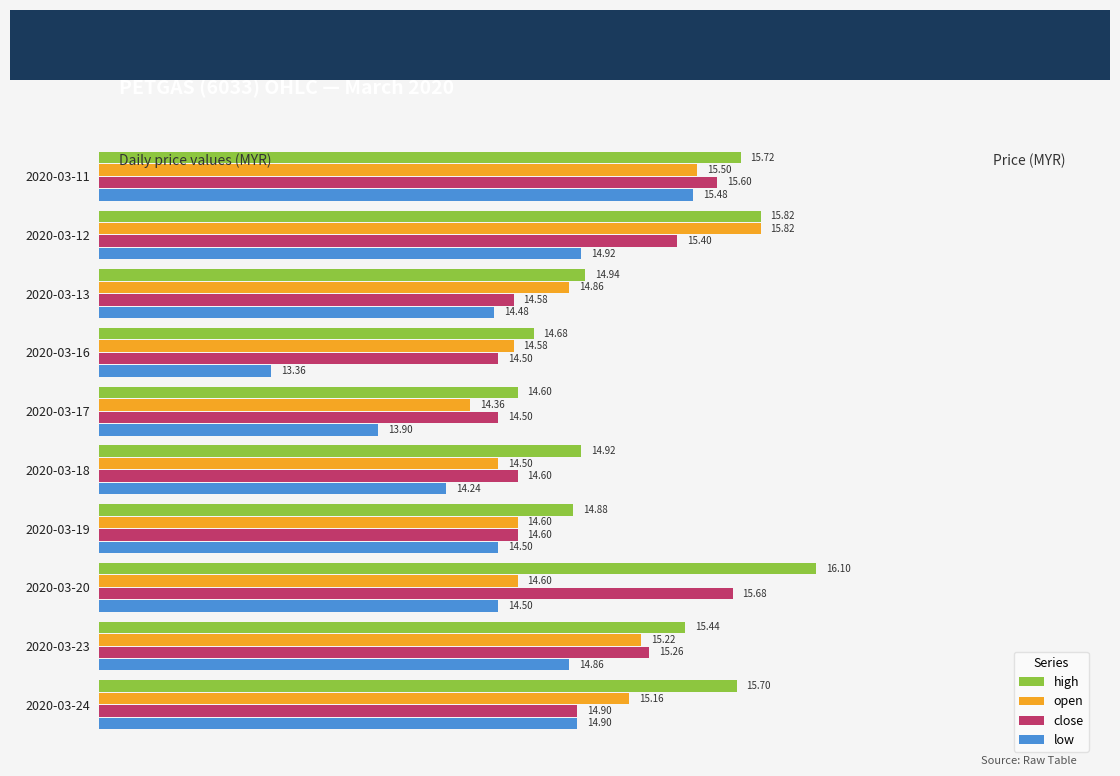

List the series in order of their peak value, highest first.

high, open, close, low